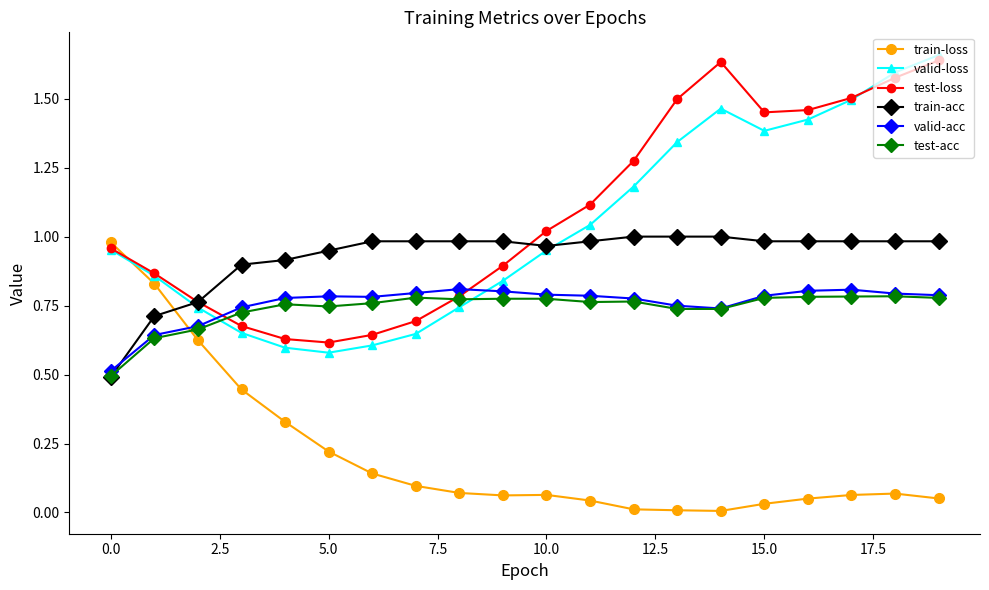

Does the chart have visible grid lines?

No